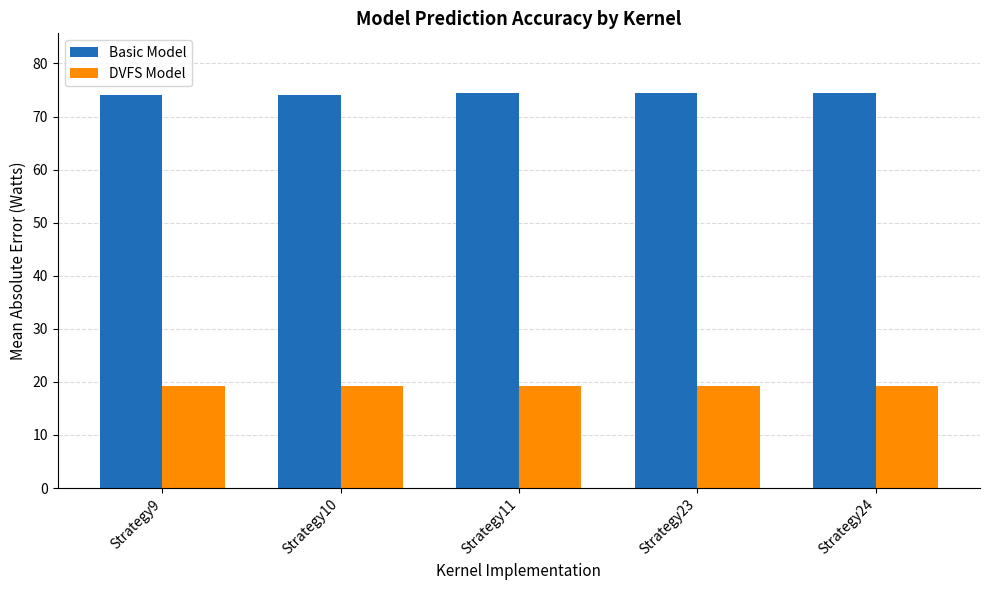

The DVFS Model series shows 19.2 at Strategy23. True or false?

True